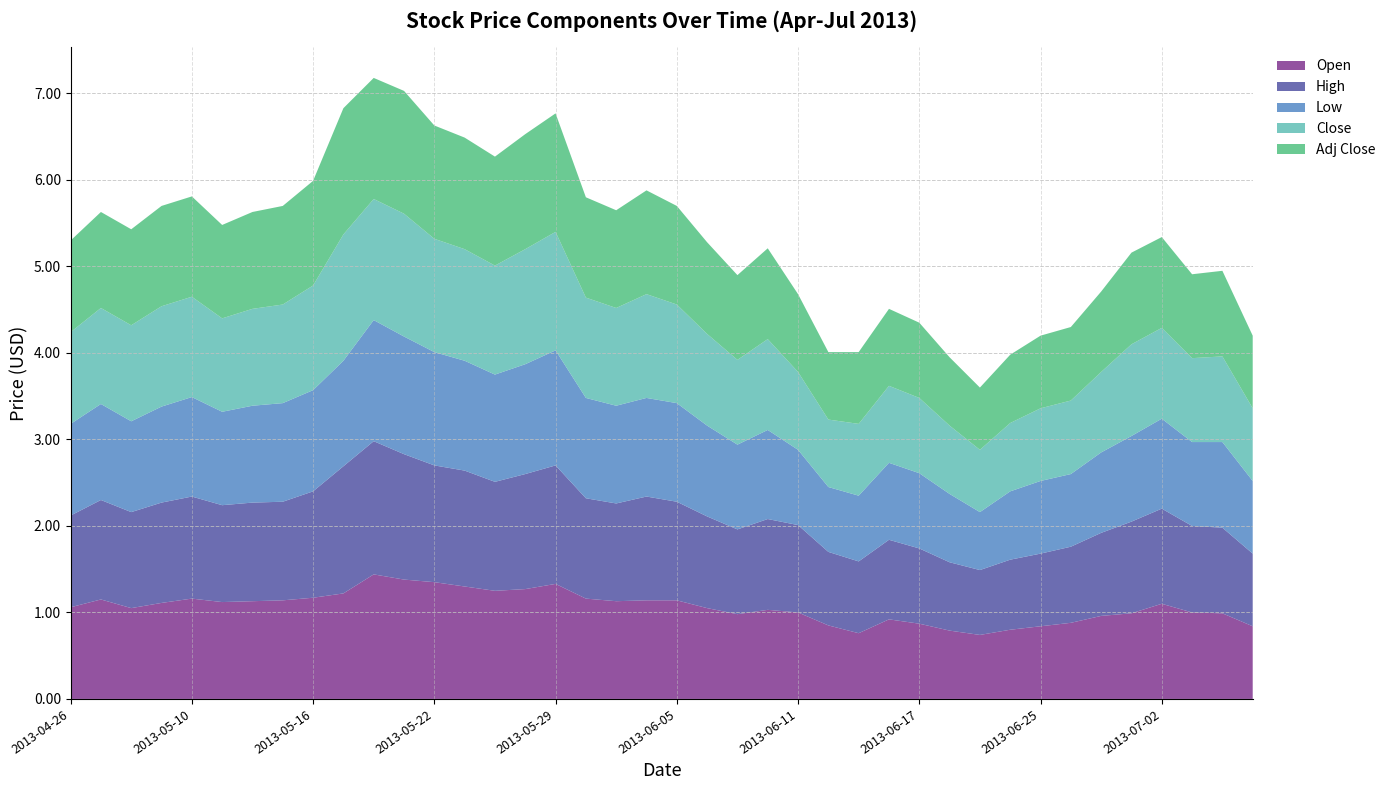

Reading left to right, what are all the values shown in this chart?

Open: 1.1	1.1	1.1	1.1	1.2	1.1	1.1	1.1	1.2	1.2	1.4	1.4	1.4	1.3	1.2	1.3	1.3	1.2	1.1	1.1	1.1	1.1	1.0	1.0	1.0	0.8	0.8	0.9	0.9	0.8	0.7	0.8	0.8	0.9	1.0	1.0	1.1	1.0	1.0	0.8
High: 1.1	1.1	1.1	1.2	1.2	1.1	1.1	1.1	1.2	1.5	1.5	1.4	1.4	1.3	1.3	1.3	1.4	1.2	1.1	1.2	1.1	1.1	1.0	1.1	1.0	0.8	0.8	0.9	0.9	0.8	0.8	0.8	0.8	0.9	1.0	1.1	1.1	1.0	1.0	0.8
Low: 1.1	1.1	1.1	1.1	1.1	1.1	1.1	1.1	1.2	1.2	1.4	1.4	1.3	1.3	1.2	1.3	1.3	1.2	1.1	1.1	1.1	1.1	1.0	1.0	0.9	0.8	0.8	0.9	0.9	0.8	0.7	0.8	0.8	0.8	0.9	1.0	1.0	1.0	1.0	0.8
Close: 1.1	1.1	1.1	1.2	1.2	1.1	1.1	1.1	1.2	1.5	1.4	1.4	1.3	1.3	1.3	1.3	1.4	1.2	1.1	1.2	1.1	1.1	1.0	1.1	0.9	0.8	0.8	0.9	0.9	0.8	0.7	0.8	0.8	0.8	0.9	1.1	1.1	1.0	1.0	0.8
Adj Close: 1.1	1.1	1.1	1.2	1.2	1.1	1.1	1.1	1.2	1.5	1.4	1.4	1.3	1.3	1.3	1.3	1.4	1.2	1.1	1.2	1.1	1.1	1.0	1.1	0.9	0.8	0.8	0.9	0.9	0.8	0.7	0.8	0.8	0.8	0.9	1.1	1.1	1.0	1.0	0.8